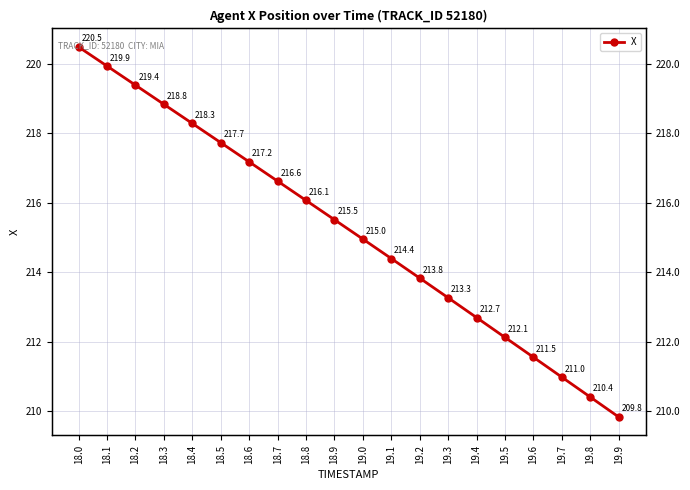

What is the difference between the values at 18.5 and 18.6?

0.6